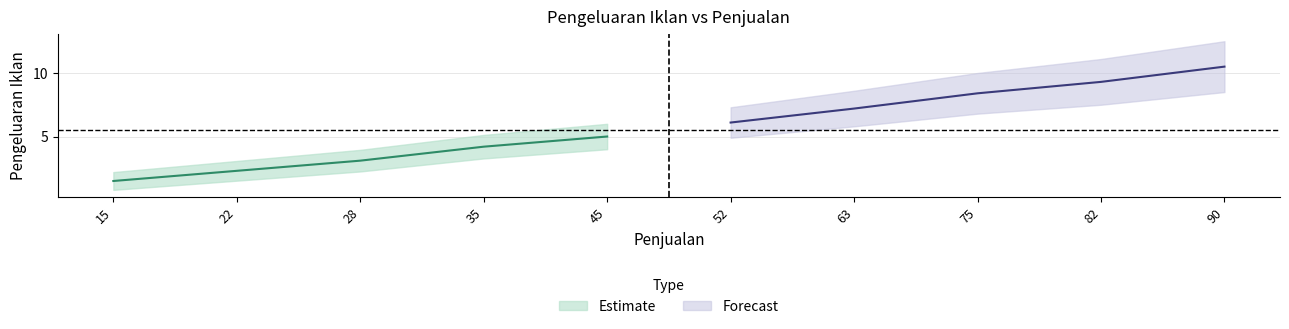

What is the difference between the values at 15 and 22?

0.8